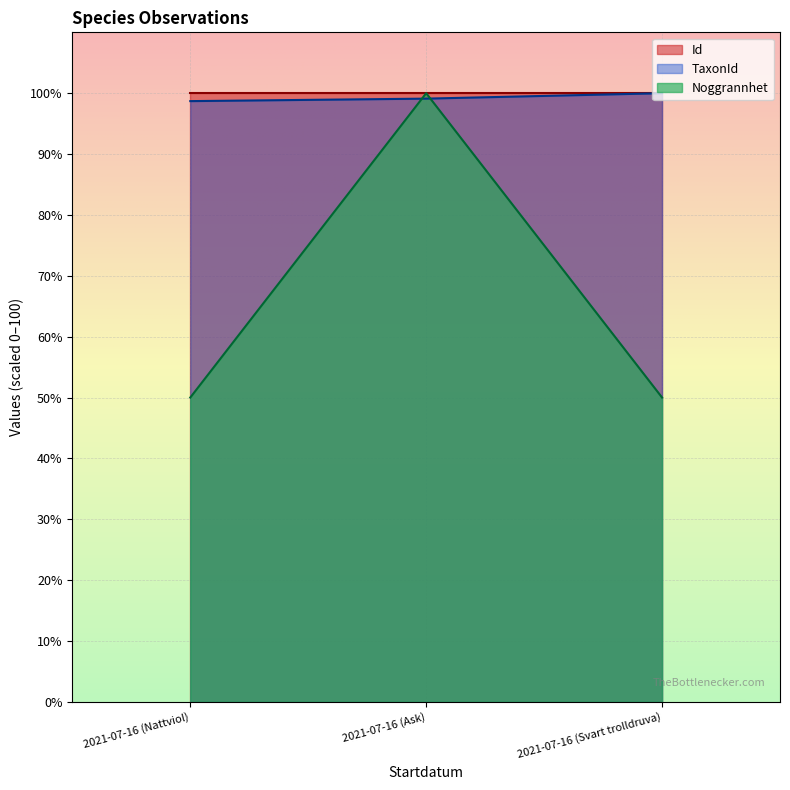

Between 2021-07-16 (Ask) and 2021-07-16 (Nattviol), which is larger?

2021-07-16 (Nattviol)